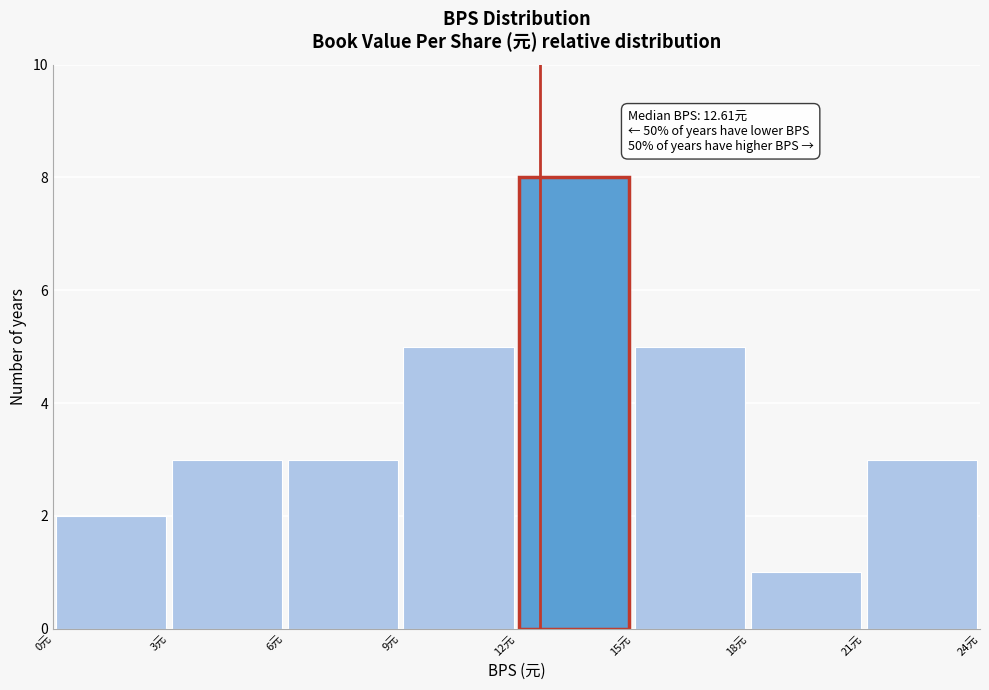

Which range on the x-axis has the tallest bar?

12 to 15